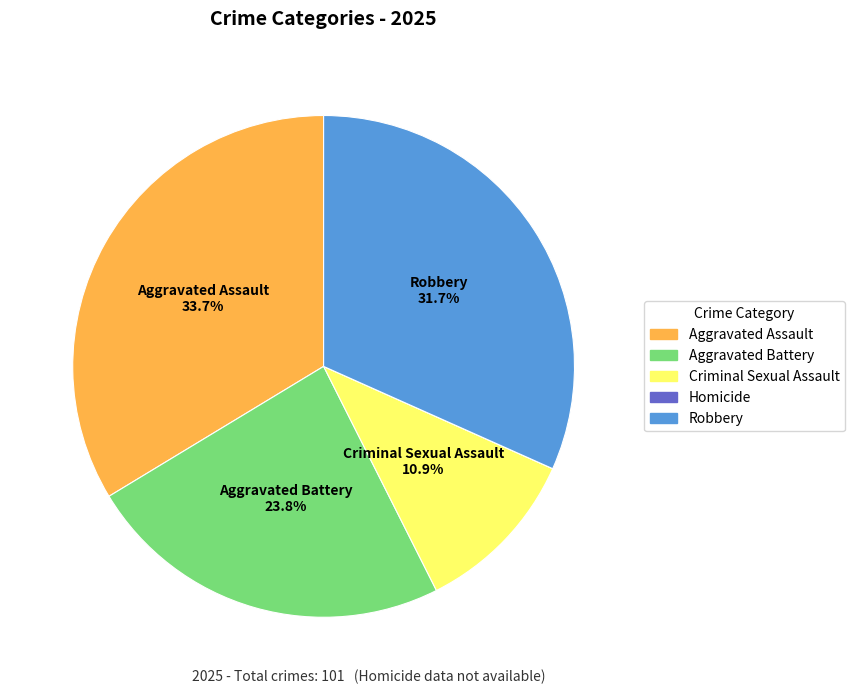

What is the ratio of the value at Aggravated Assault to the value at Aggravated Battery?

1.4